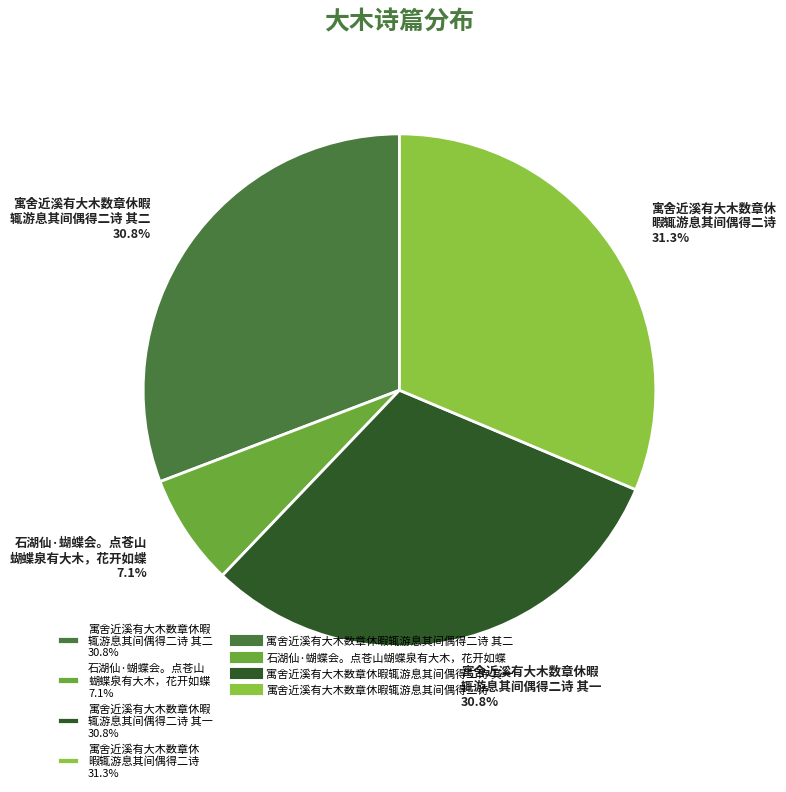

How many segments does this pie chart have?

4